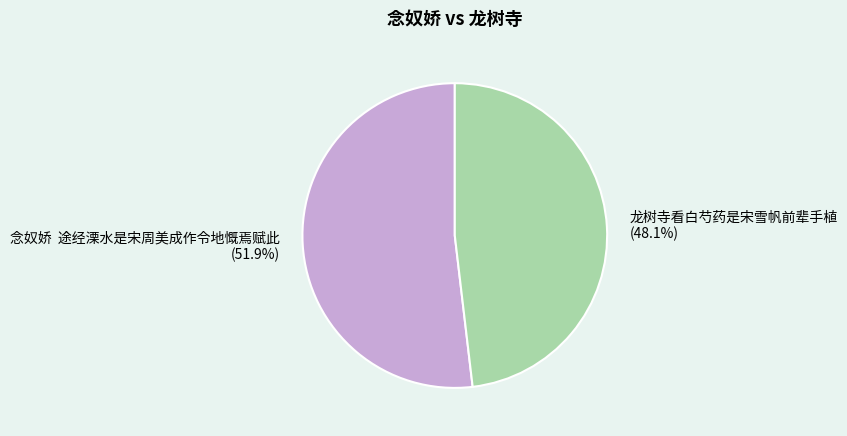

Count the number of slices in the pie.

2